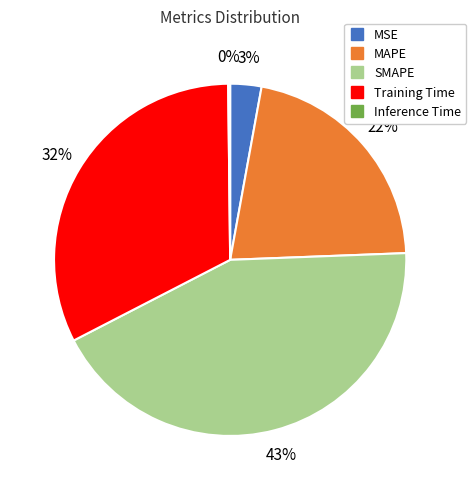

Is it true that MAPE is 7% of the pie?

False